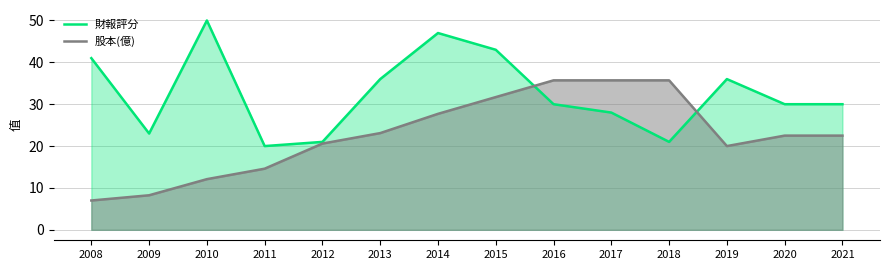

Which series has the largest total across all categories?

財報評分